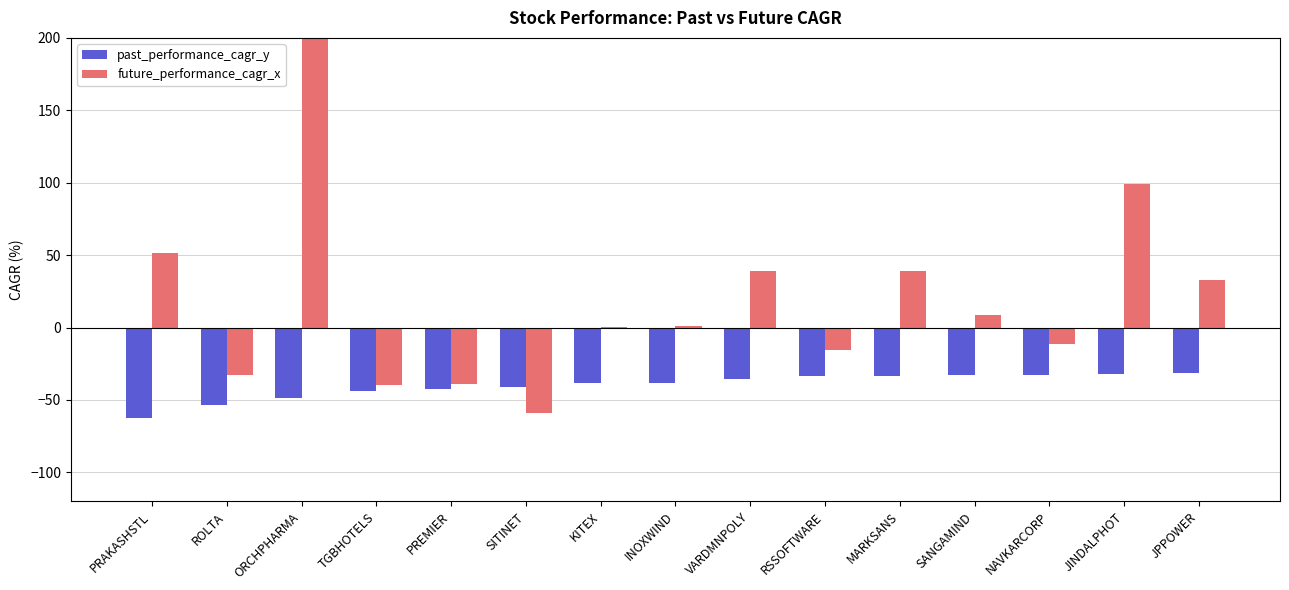

What is the total value across all series at VARDMNPOLY?

3.6